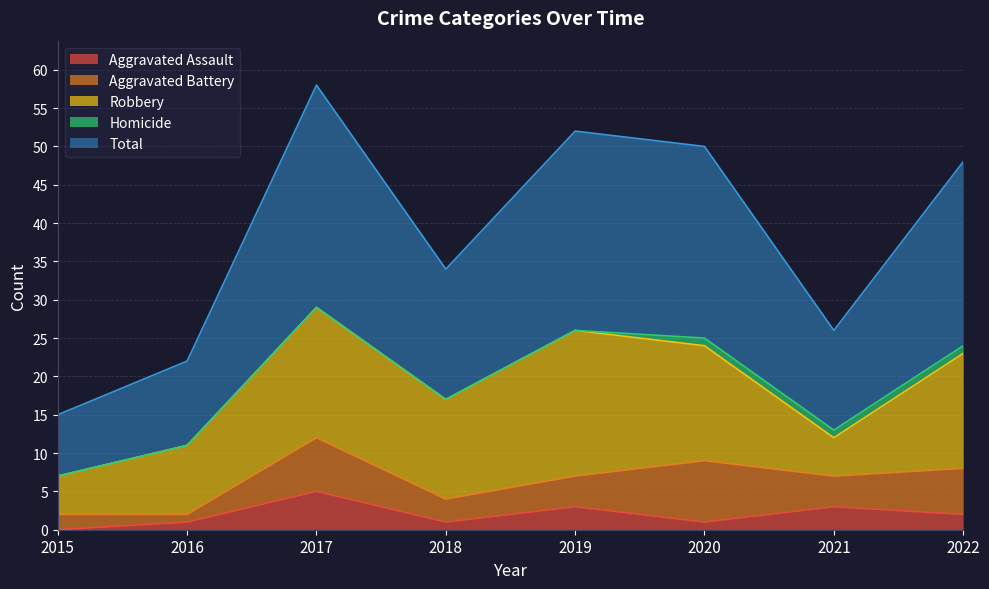

Where does the Robbery series first go above 15?

2017